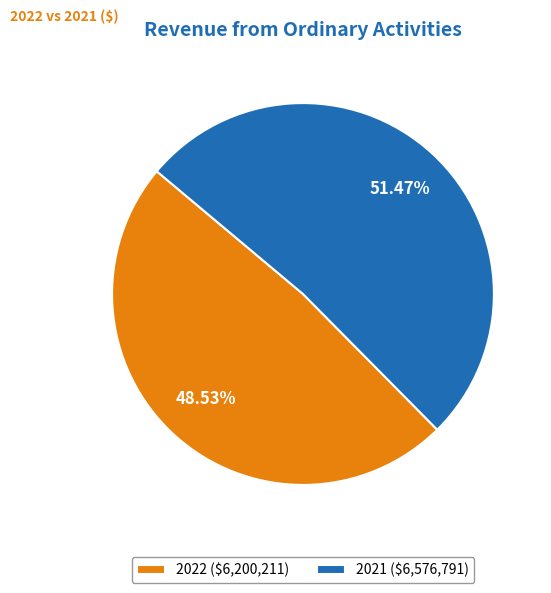

Is there a majority slice in this chart?

Yes